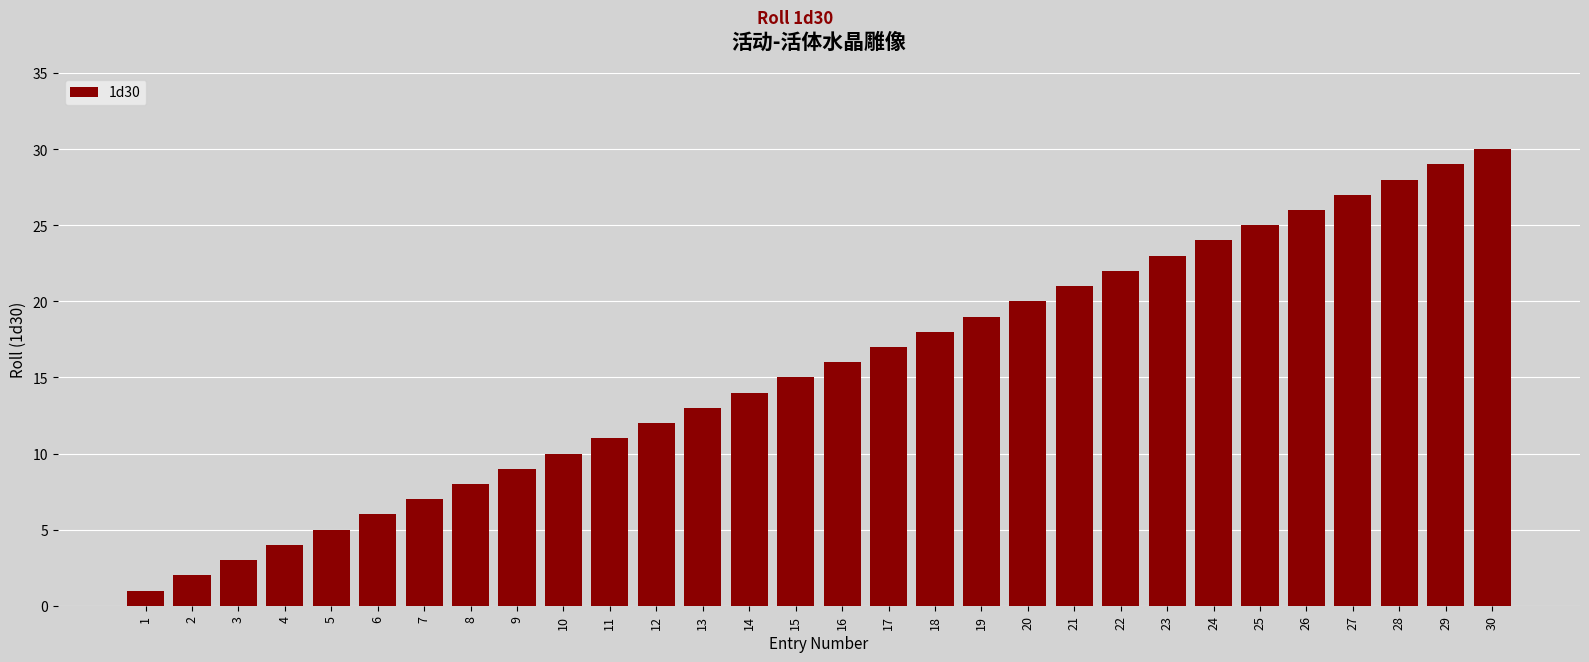

Rank the categories by value from lowest to highest.

1, 2, 3, 4, 5, 6, 7, 8, 9, 10, 11, 12, 13, 14, 15, 16, 17, 18, 19, 20, 21, 22, 23, 24, 25, 26, 27, 28, 29, 30